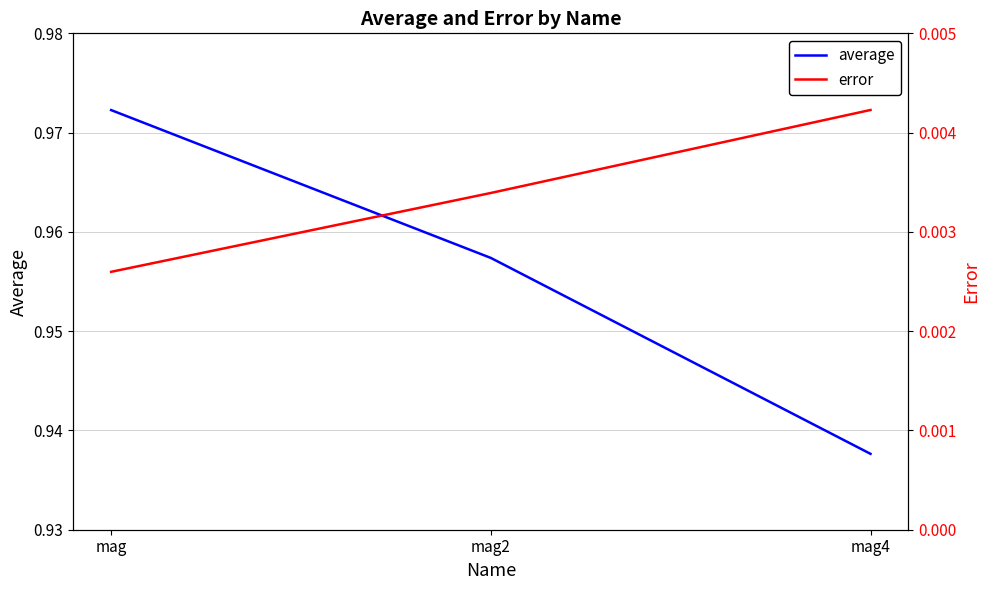

The average series shows 0.9 at mag4. True or false?

True